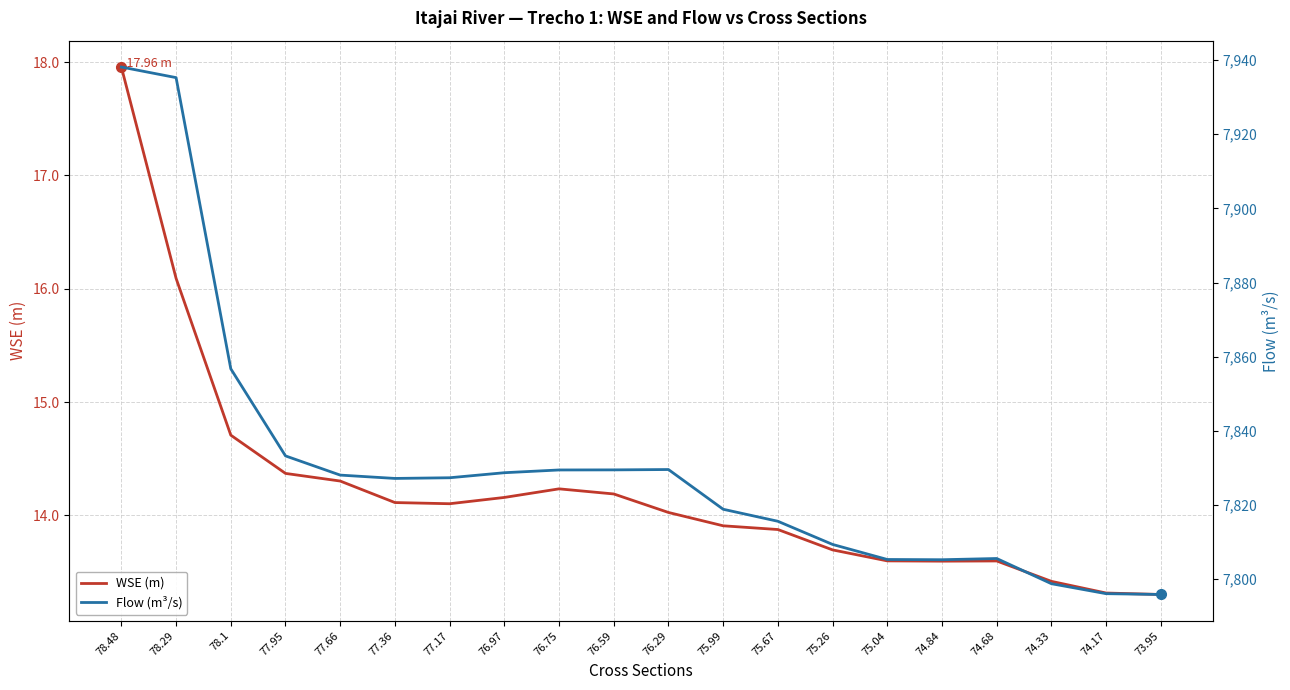

True or false: Flow (m³/s) and WSE (m) cross at least once.

False